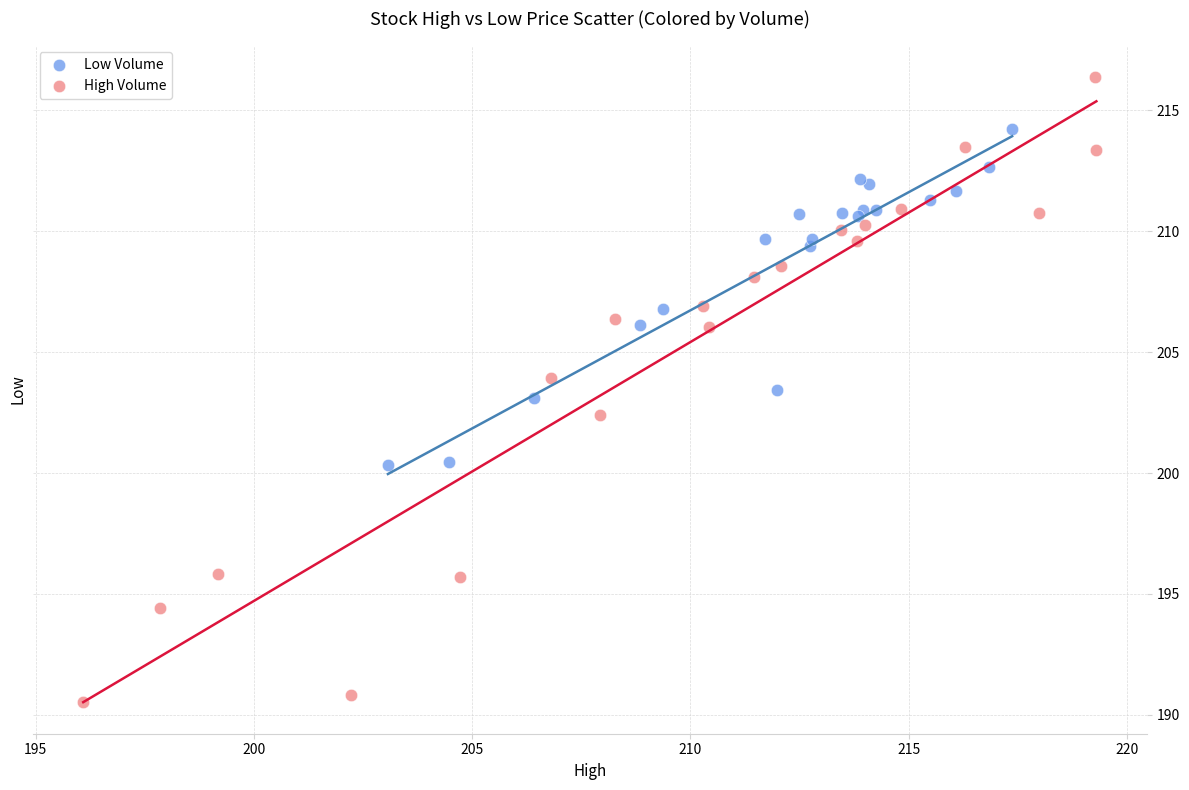

Which series reaches the maximum Y coordinate?

High Volume